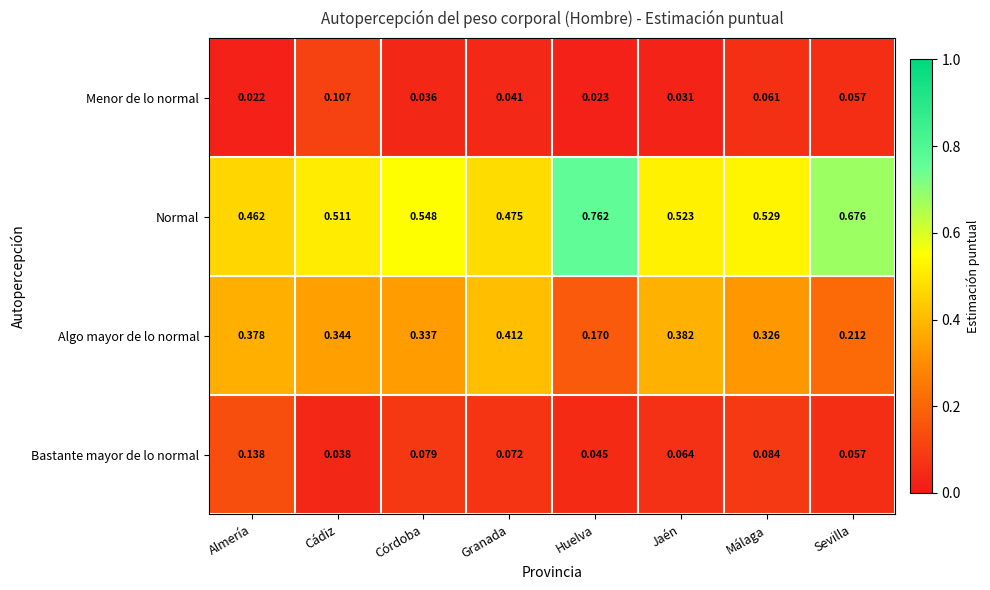

List the labels in order of Normal value, largest first.

Huelva, Sevilla, Córdoba, Málaga, Jaén, Cádiz, Granada, Almería